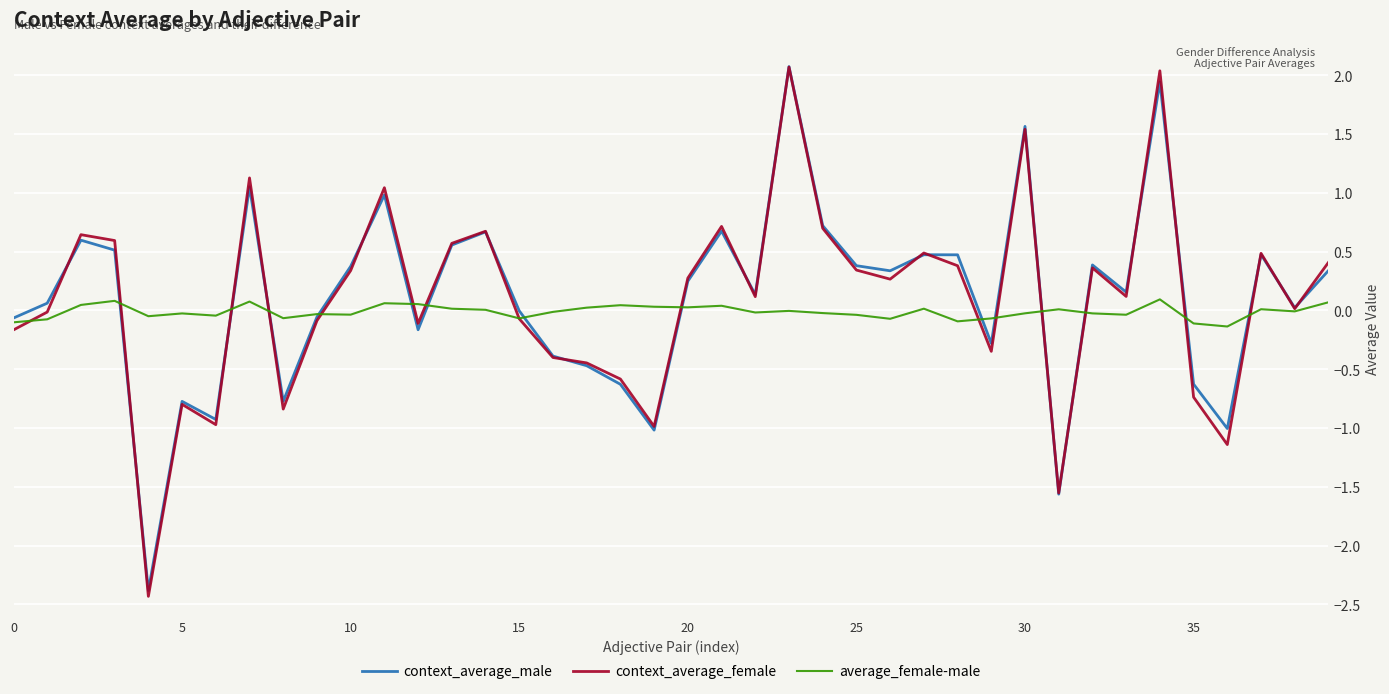

What is the maximum value for context_average_male?

2.1